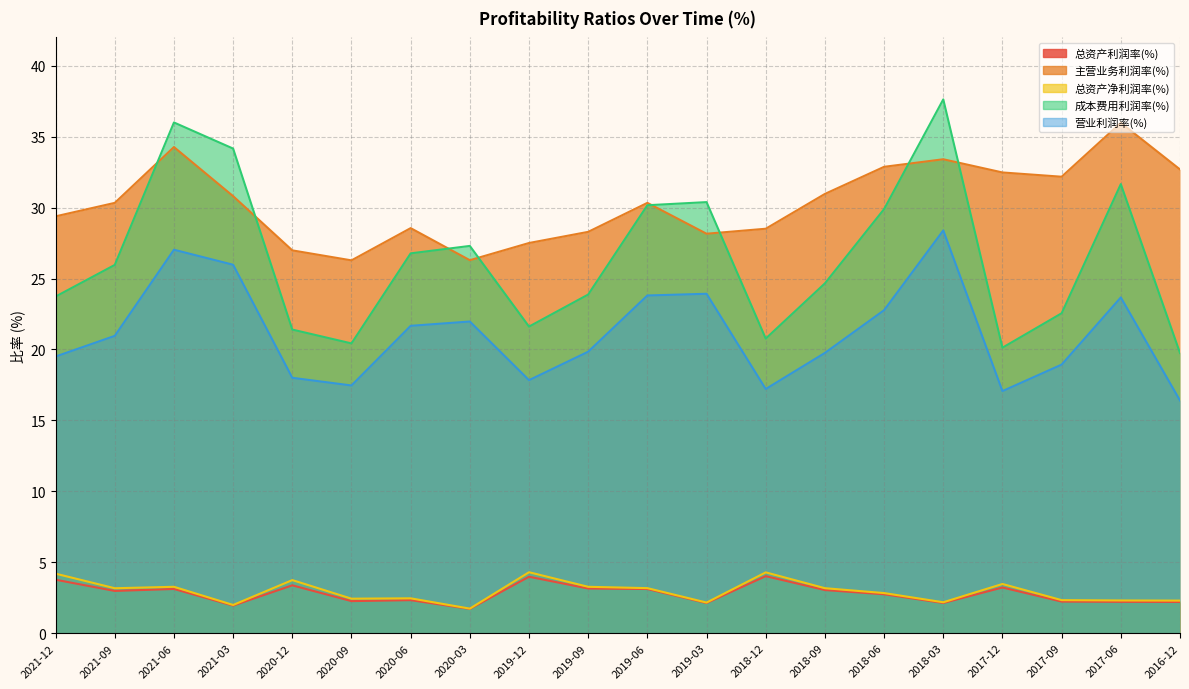

What is the minimum value for 主营业务利润率(%)?

26.3